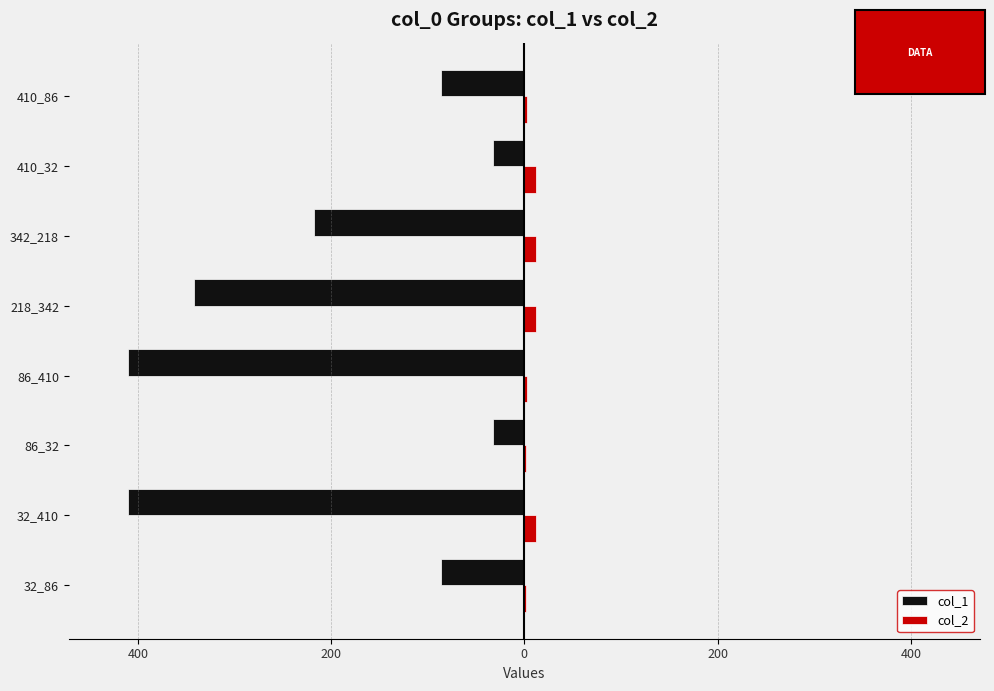

What are all the series names shown in the legend?

col_1, col_2